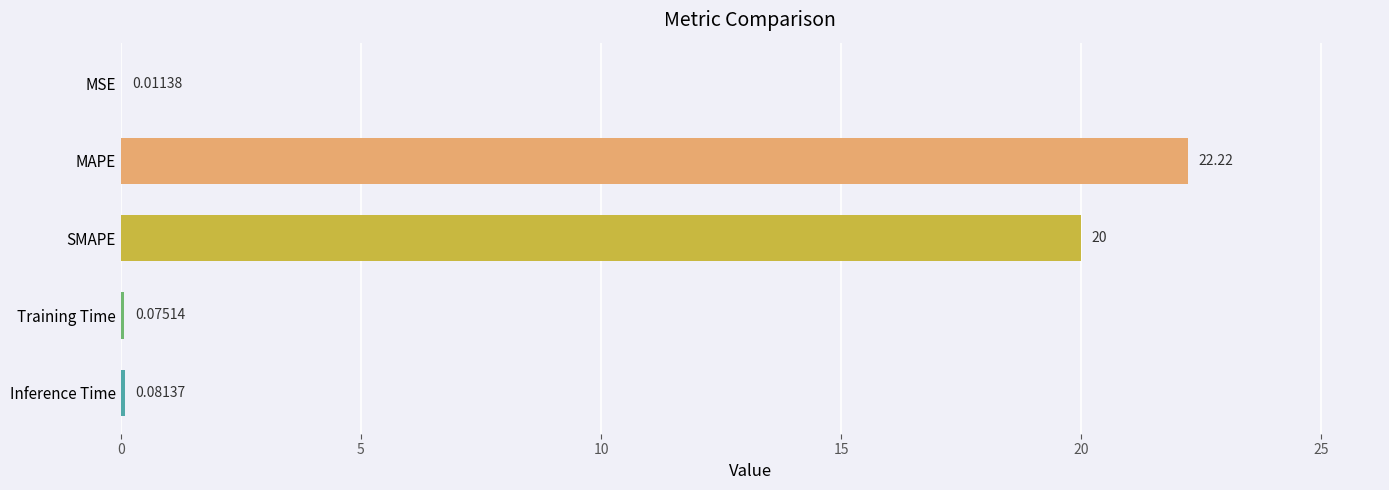

At which label is the value closest to 11?

SMAPE